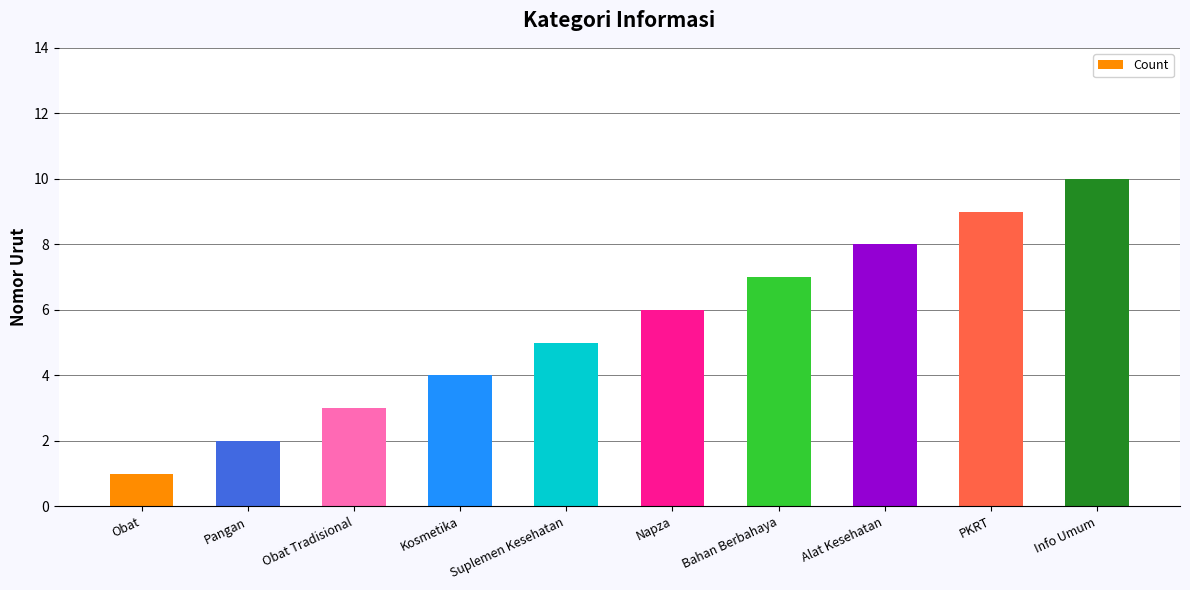

How many values are between 3 and 8?

6